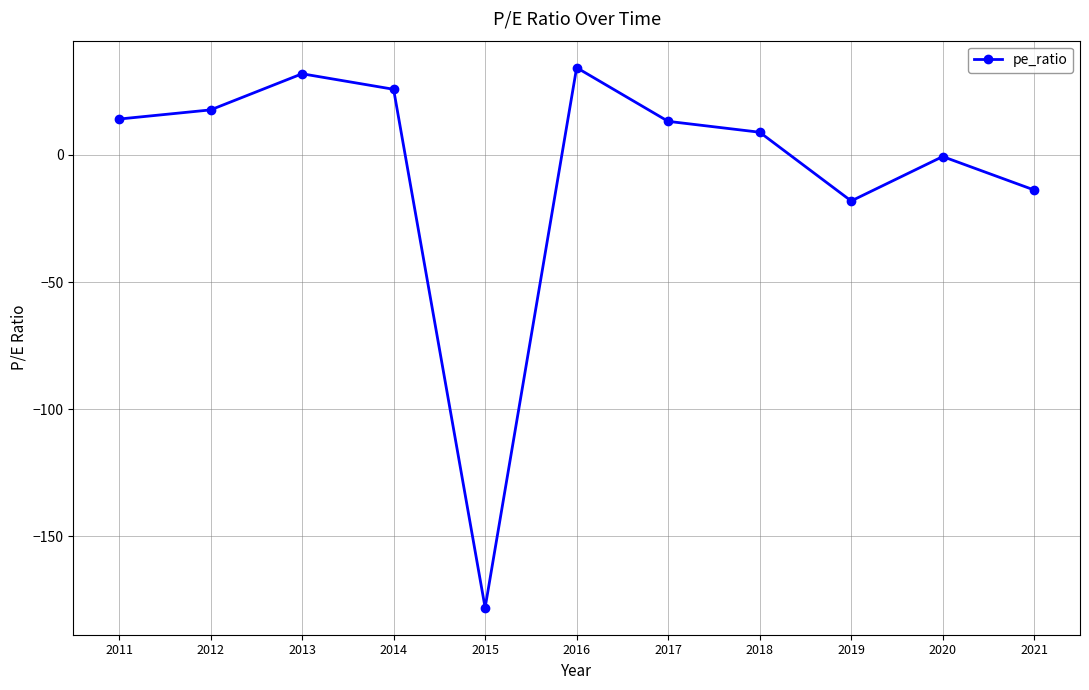

List the labels in order of value, smallest first.

2015, 2019, 2021, 2020, 2018, 2017, 2011, 2012, 2014, 2013, 2016